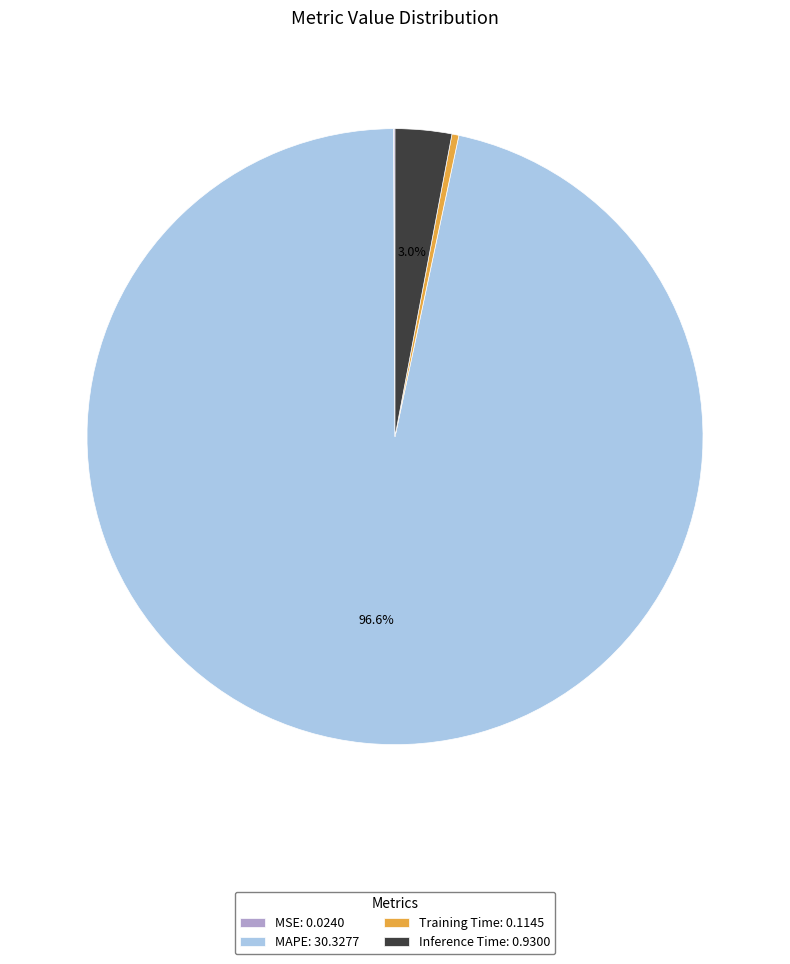

Is there a majority slice in this chart?

Yes